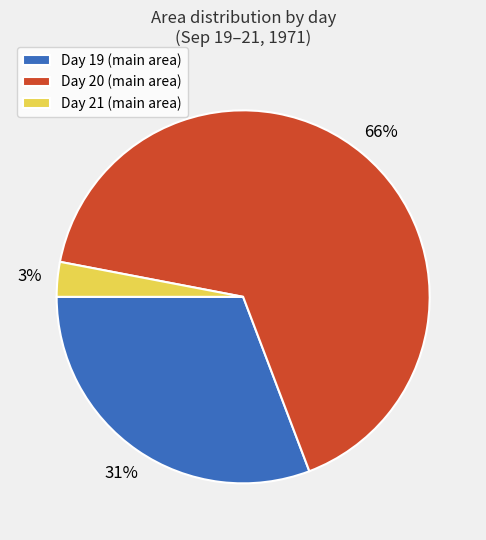

To the nearest percent, what percentage of the pie is Day 19 (main area)?

31%